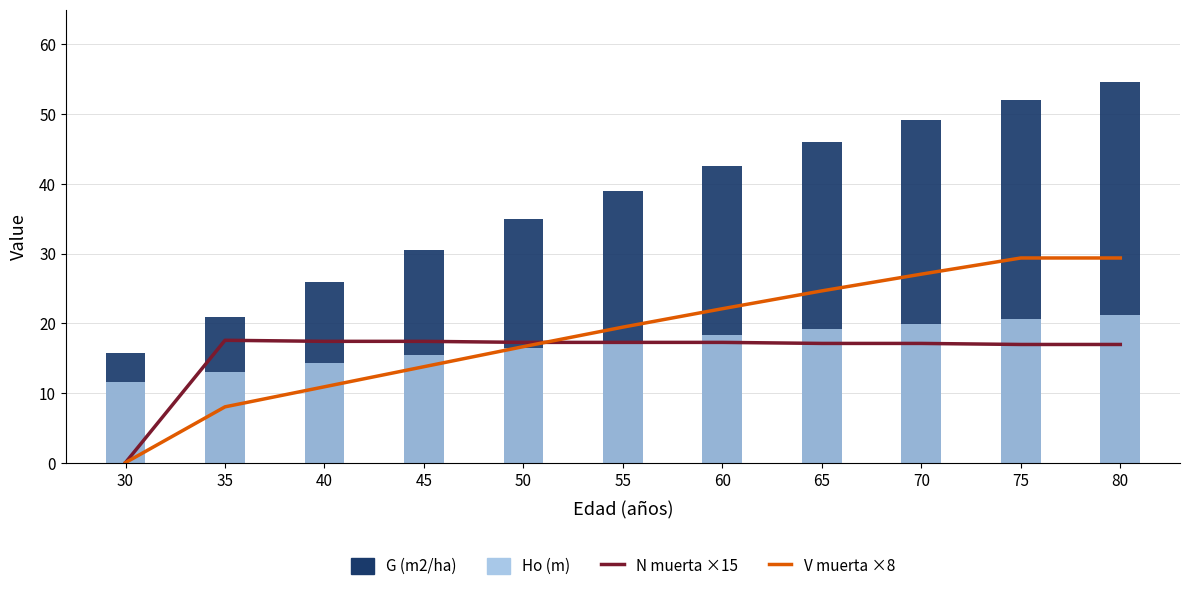

The value of G (m2/ha) at 40 is 35.2. True or false?

False